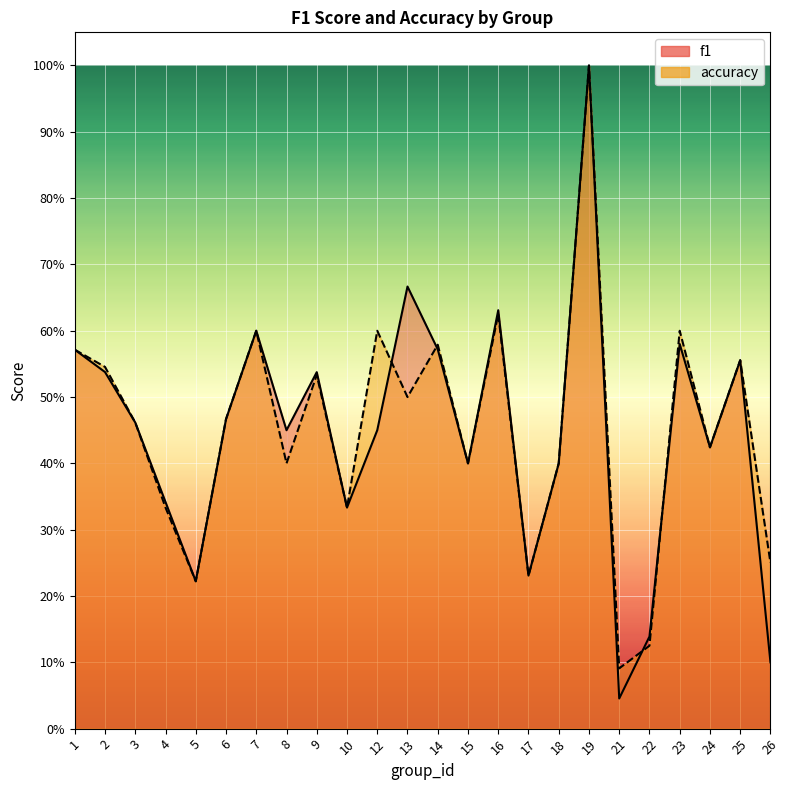

How many series are shown in this chart?

2